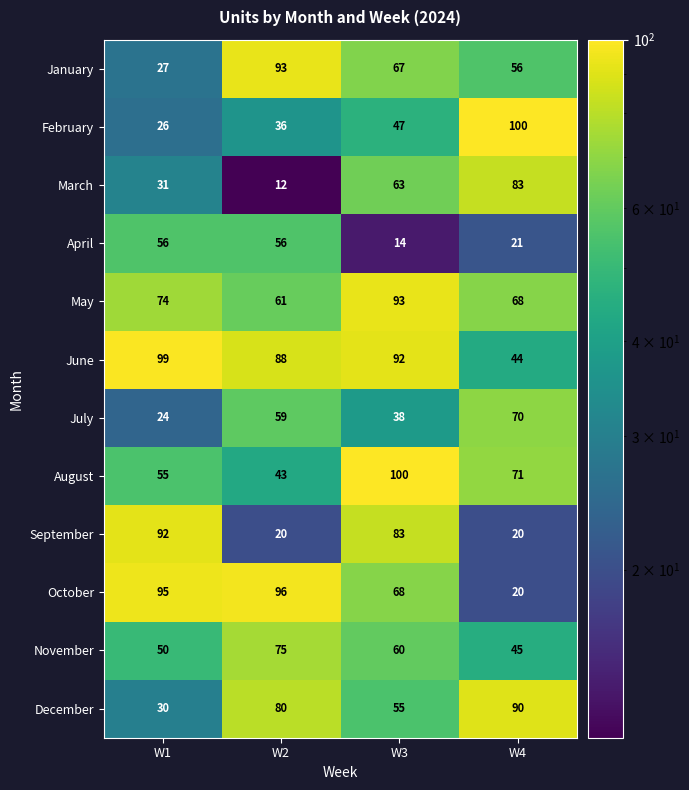

Rank the series at W1 from highest to lowest value.

June, October, September, May, April, August, November, March, December, January, February, July